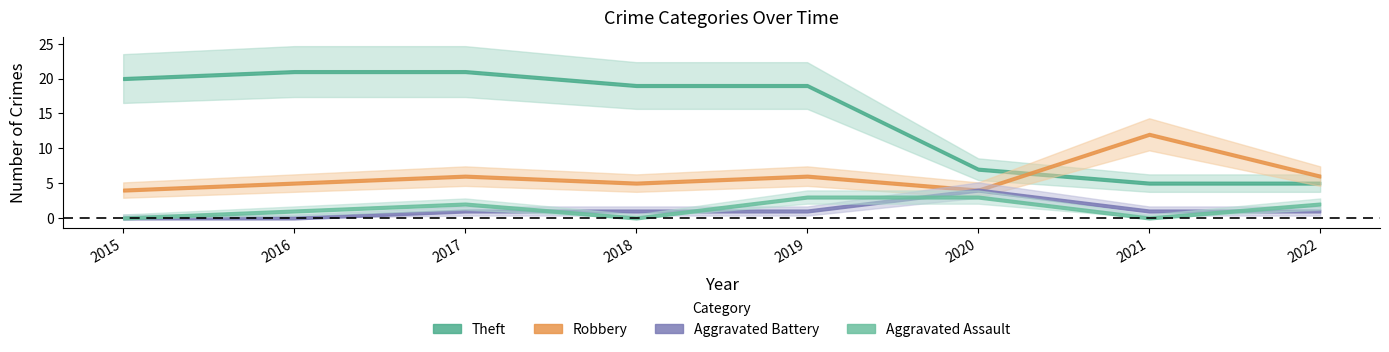

Is it true that Aggravated Battery equals 1 at 2017?

True